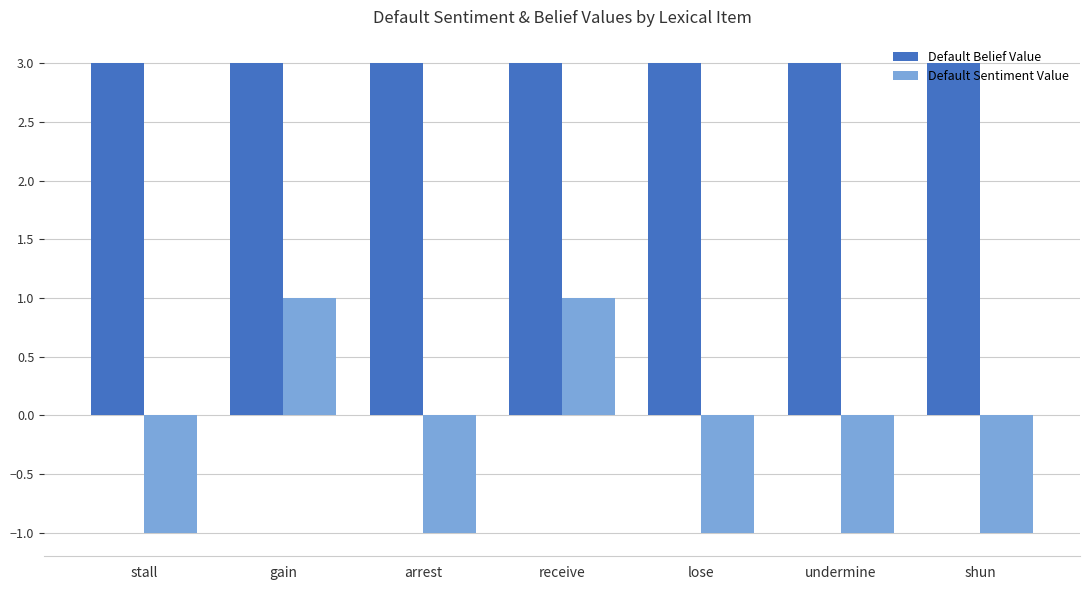

What value does the Default Sentiment Value series have at receive?

1